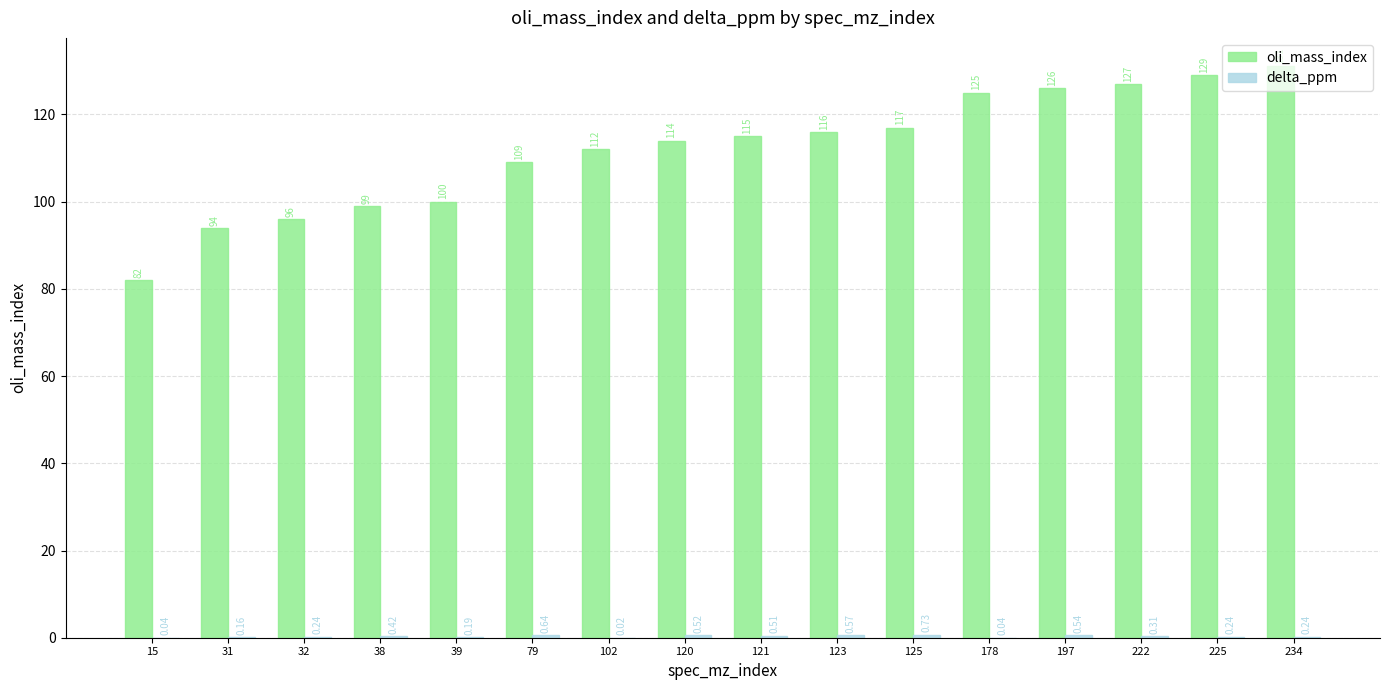

Which series changed the most between 225 and 234?

oli_mass_index